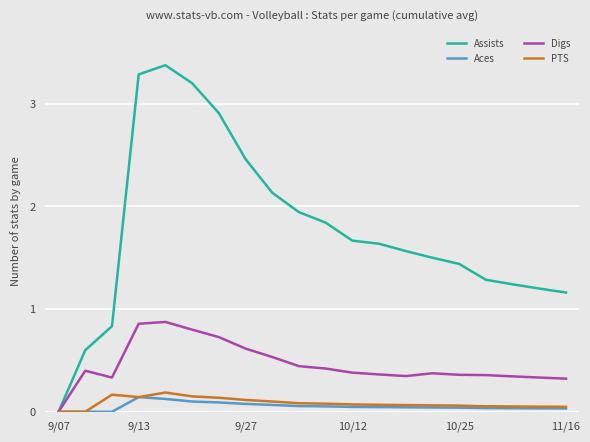

In Digs, how many points are higher than both neighbors (excluding endpoints)?

3